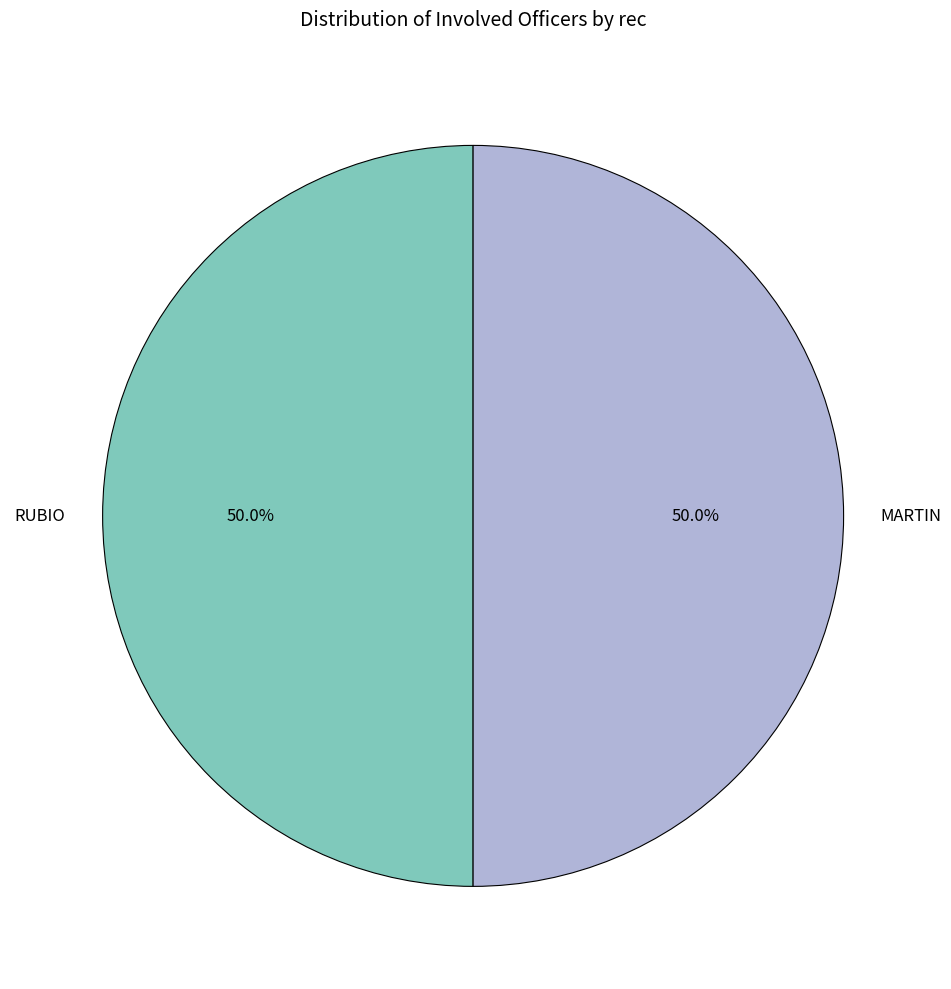

What is the ratio of the value at RUBIO to the value at MARTIN?

1.0